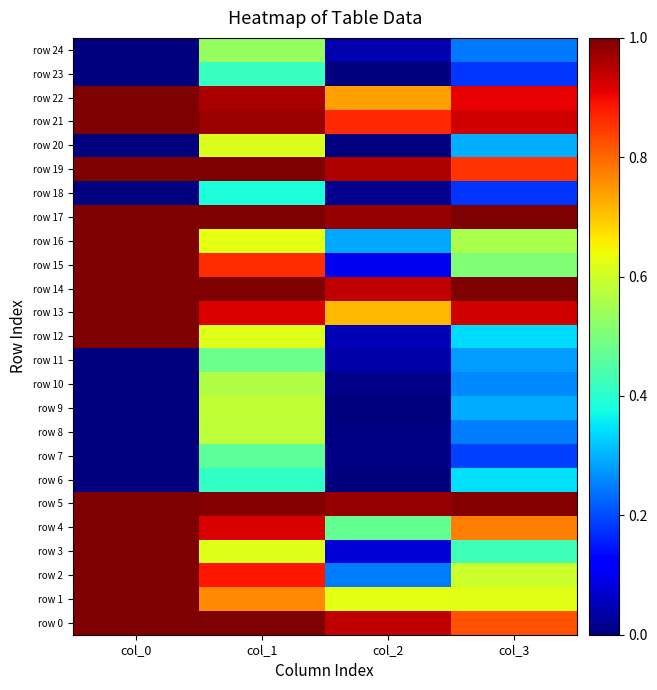

Reading left to right, what are all the values shown in this chart?

row 0: col_0=1.0	col_1=1.0	col_2=0.9	col_3=0.8
row 1: col_0=1.0	col_1=0.8	col_2=0.6	col_3=0.6
row 2: col_0=1.0	col_1=0.9	col_2=0.2	col_3=0.6
row 3: col_0=1.0	col_1=0.6	col_2=0.1	col_3=0.4
row 4: col_0=1.0	col_1=0.9	col_2=0.5	col_3=0.8
row 5: col_0=1.0	col_1=1.0	col_2=1.0	col_3=1.0
row 6: col_0=0.0	col_1=0.4	col_2=0.0	col_3=0.3
row 7: col_0=0.0	col_1=0.5	col_2=0.0	col_3=0.2
row 8: col_0=0.0	col_1=0.6	col_2=0.0	col_3=0.2
row 9: col_0=0.0	col_1=0.6	col_2=0.0	col_3=0.3
row 10: col_0=0.0	col_1=0.6	col_2=0.0	col_3=0.3
row 11: col_0=0.0	col_1=0.5	col_2=0.0	col_3=0.3
row 12: col_0=1.0	col_1=0.6	col_2=0.0	col_3=0.3
row 13: col_0=1.0	col_1=0.9	col_2=0.7	col_3=0.9
row 14: col_0=1.0	col_1=1.0	col_2=0.9	col_3=1.0
row 15: col_0=1.0	col_1=0.9	col_2=0.1	col_3=0.5
row 16: col_0=1.0	col_1=0.6	col_2=0.3	col_3=0.6
row 17: col_0=1.0	col_1=1.0	col_2=1.0	col_3=1.0
row 18: col_0=0.0	col_1=0.4	col_2=0.0	col_3=0.2
row 19: col_0=1.0	col_1=1.0	col_2=1.0	col_3=0.9
row 20: col_0=0.0	col_1=0.6	col_2=0.0	col_3=0.3
row 21: col_0=1.0	col_1=1.0	col_2=0.9	col_3=0.9
row 22: col_0=1.0	col_1=1.0	col_2=0.7	col_3=0.9
row 23: col_0=0.0	col_1=0.4	col_2=0.0	col_3=0.2
row 24: col_0=0.0	col_1=0.5	col_2=0.0	col_3=0.2